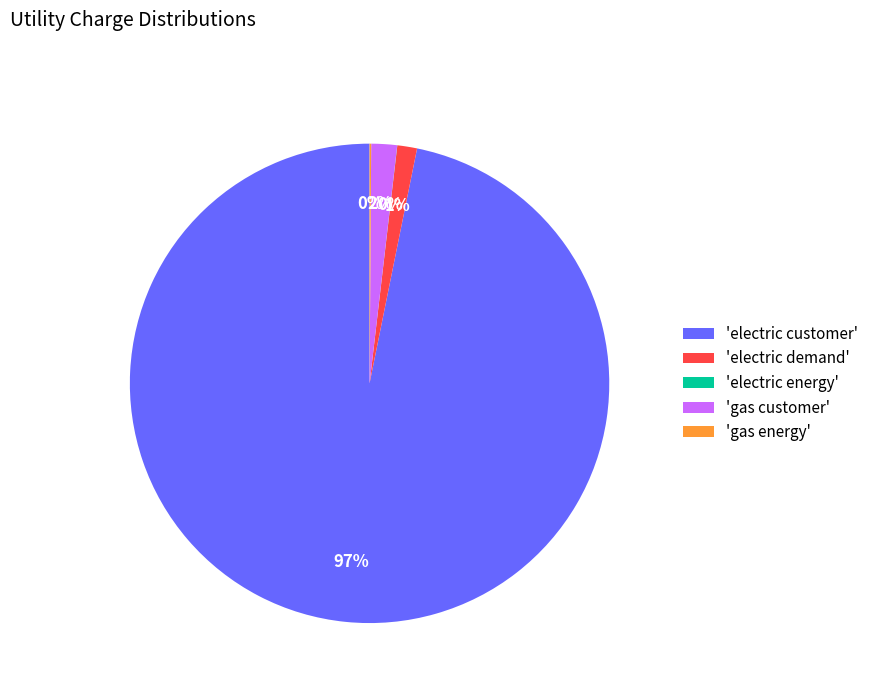

Combined, do 'electric demand' and 'electric customer' account for over 50%?

Yes